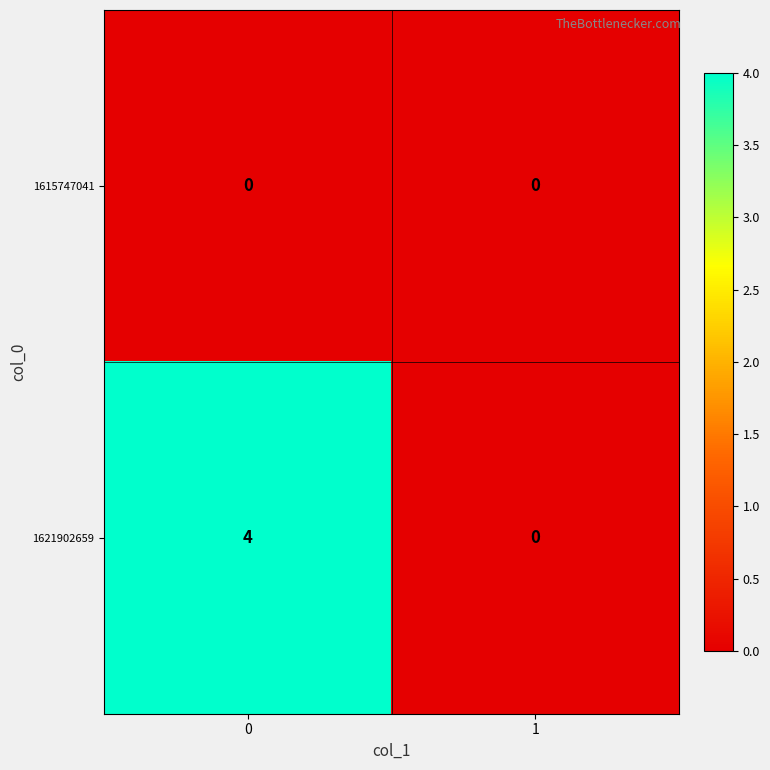

True or false: 1621902659 has a value of 2 at 1.

False